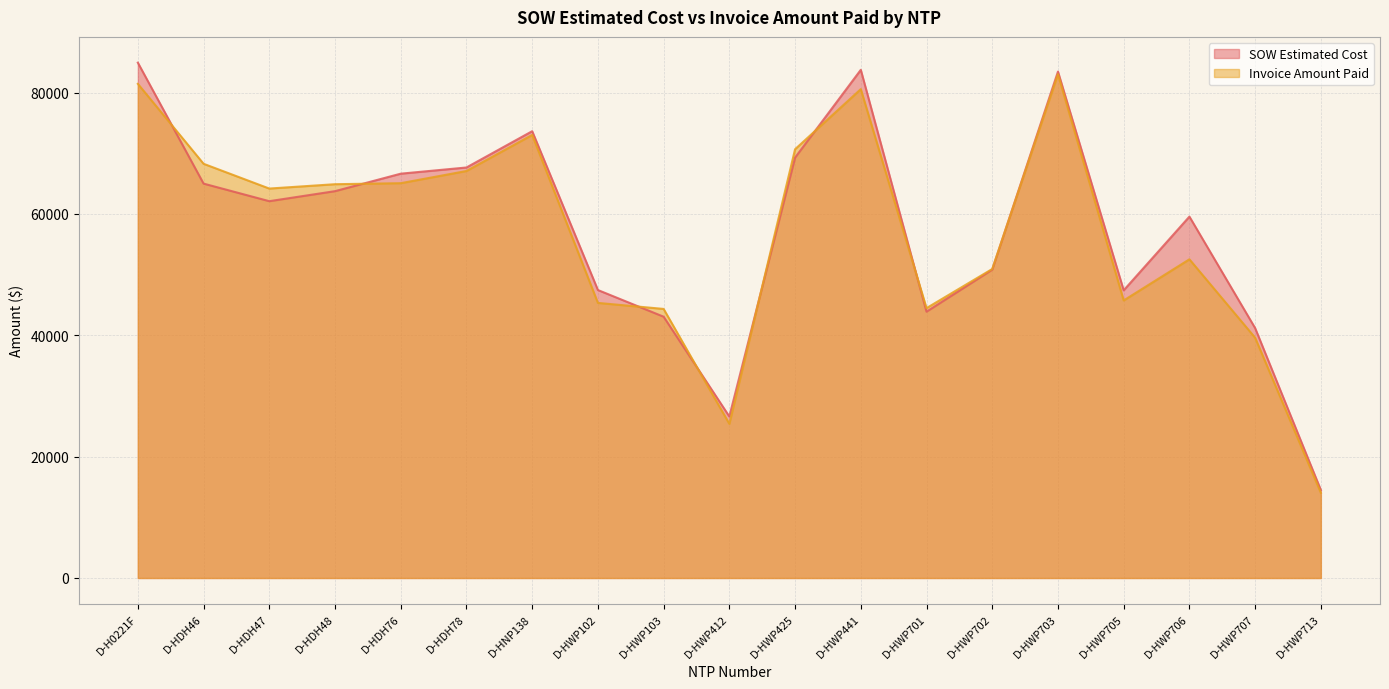

Does the chart have visible grid lines?

Yes